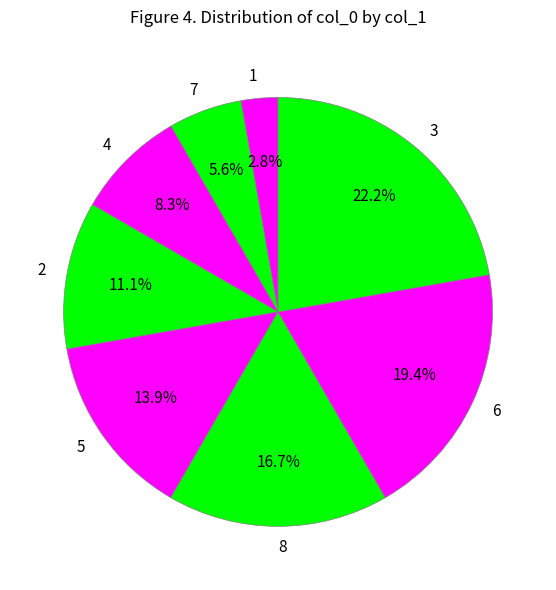

To the nearest percent, what portion does 6 represent?

19%